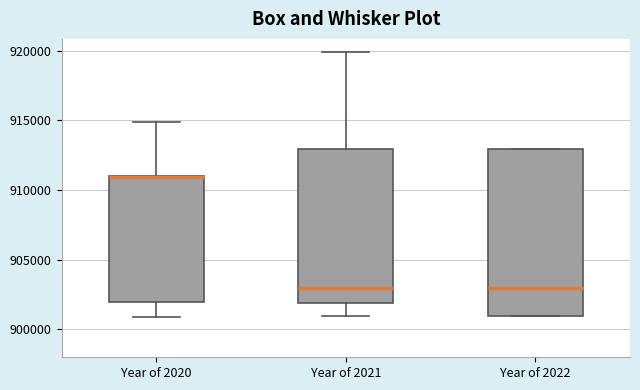

Reading left to right, transcribe this box plot: for each box, give where its median line is, the range the box spans, and where its two whiskers end, as read against the y-axis. The values are not printed on the chart, so give them approximately, as read against the axis.

Year of 2020: median 911000 (drawn on the box's upper edge), box 902000 to 911000, whiskers 901000 to 915000
Year of 2021: median 903000, box 902000 to 913000, whiskers 901000 to 920000
Year of 2022: median 903000, box 901000 to 913000, whiskers 901000 to 913000